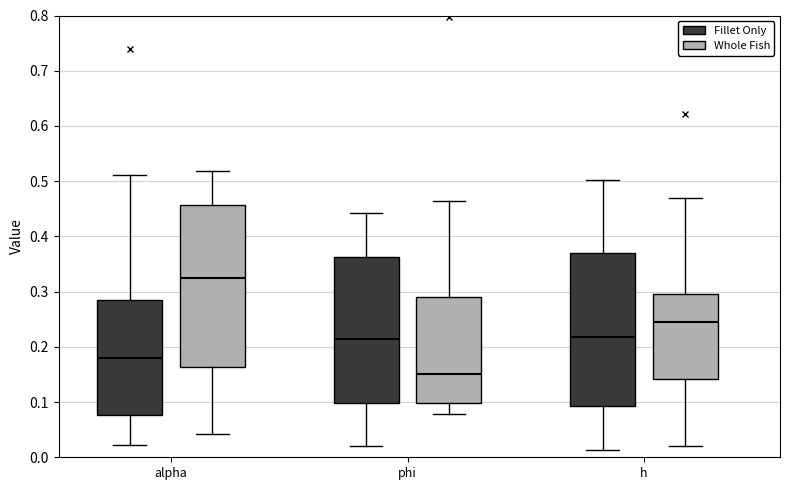

Where does the lower whisker of the box for phi (Fillet Only) end on the y-axis? The values are not printed on the chart, so give them approximately, as read against the axis.

0.02